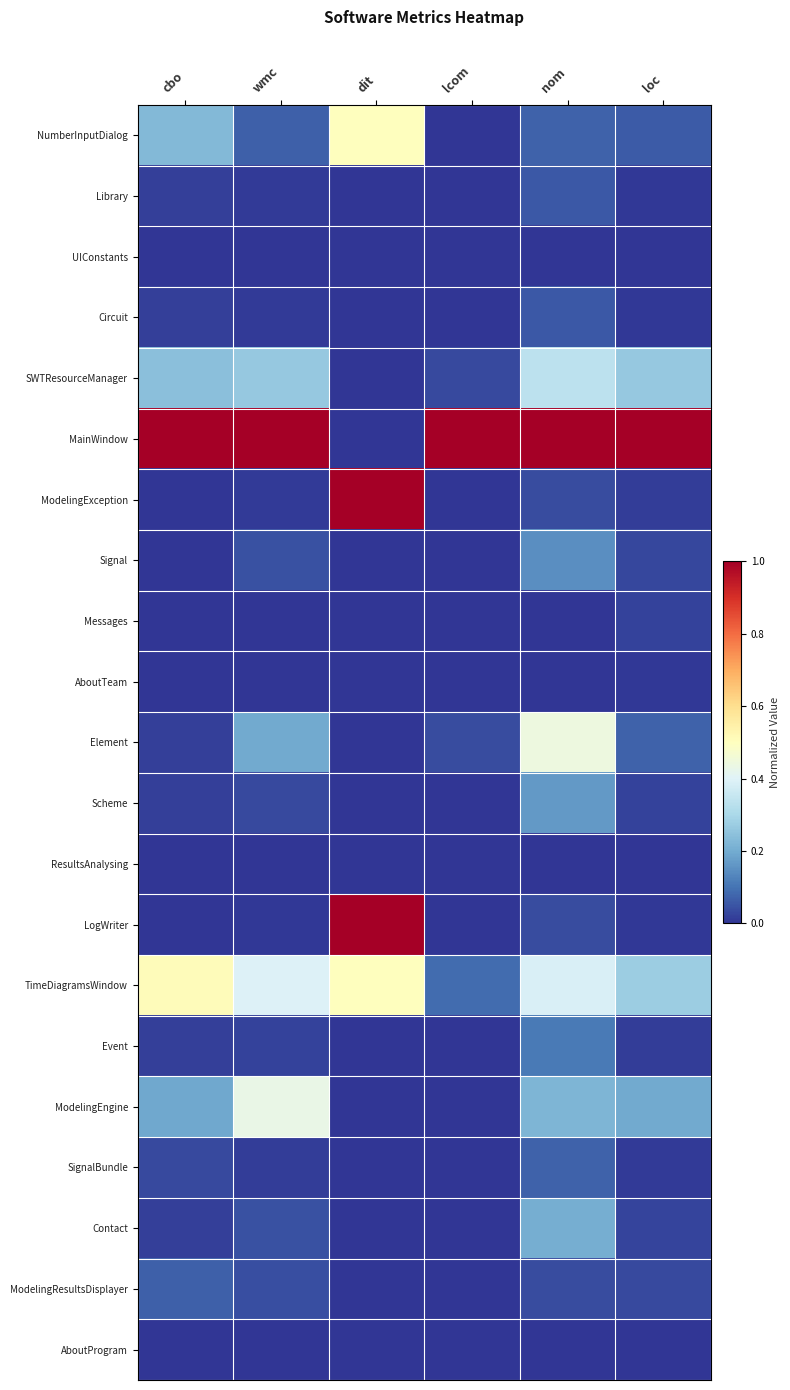

At lcom, list the series in order from largest to smallest.

MainWindow, TimeDiagramsWindow, Element, SWTResourceManager, Scheme, ModelingEngine, LogWriter, Contact, NumberInputDialog, Library, UIConstants, Circuit, ModelingException, Signal, Messages, AboutTeam, ResultsAnalysing, Event, SignalBundle, ModelingResultsDisplayer, AboutProgram